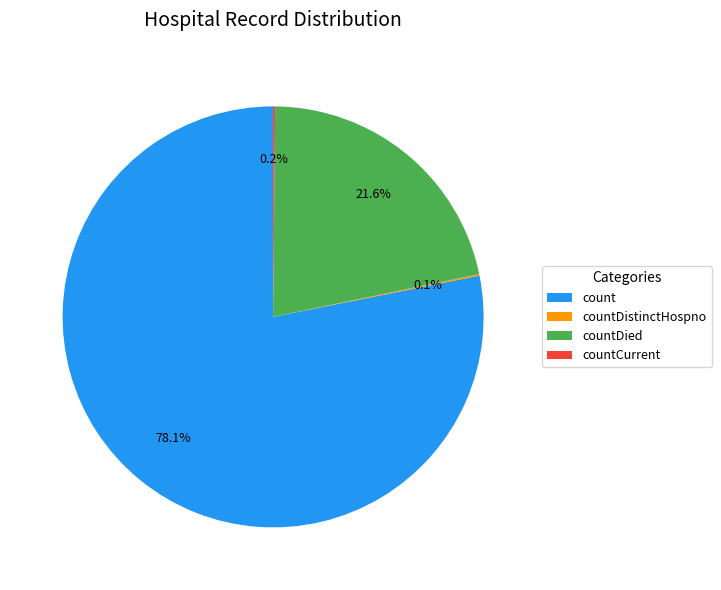

What percentage do countDied and count together represent?

99.7%